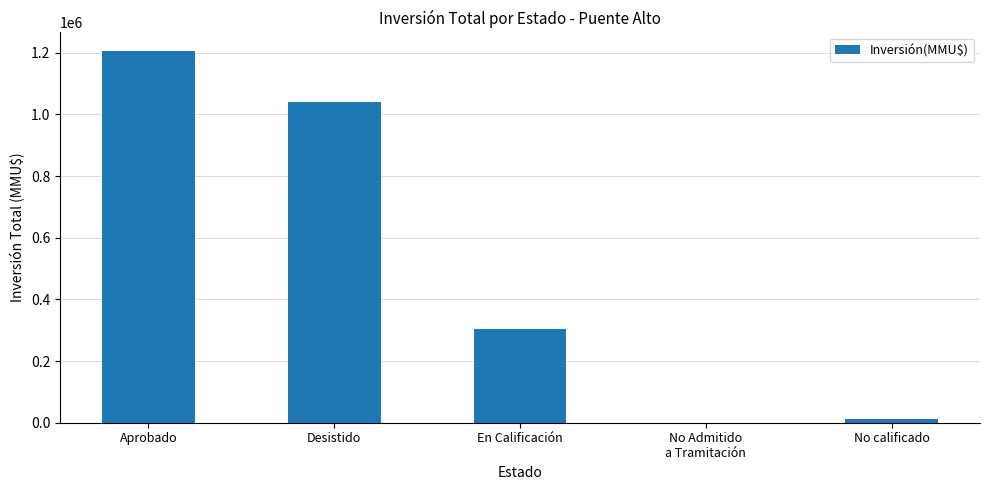

The value at En Calificación is 64443. True or false?

False